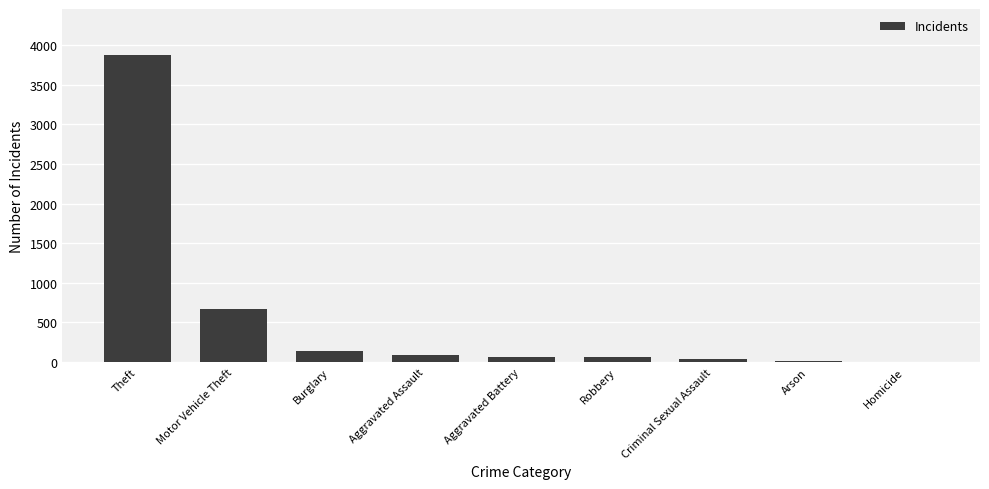

At which label does the data first exceed 65?

Theft